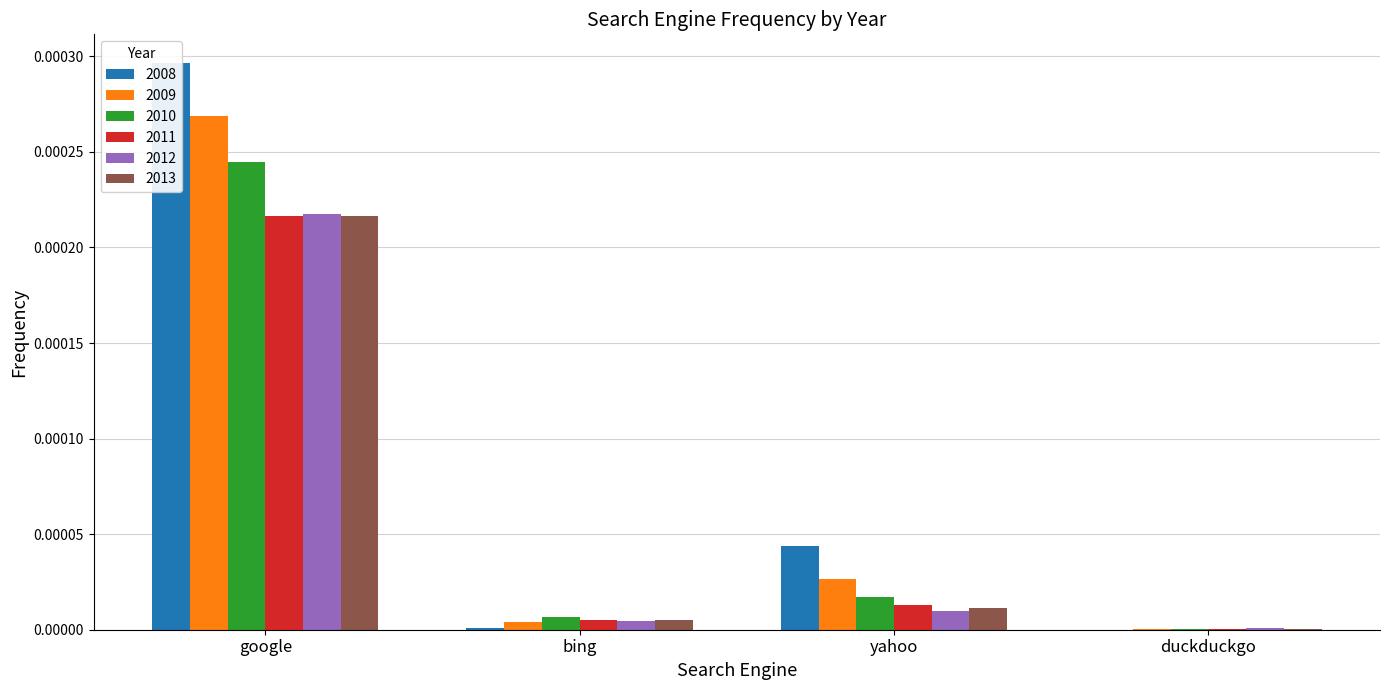

At how many categories does at least one series exceed 0?

4